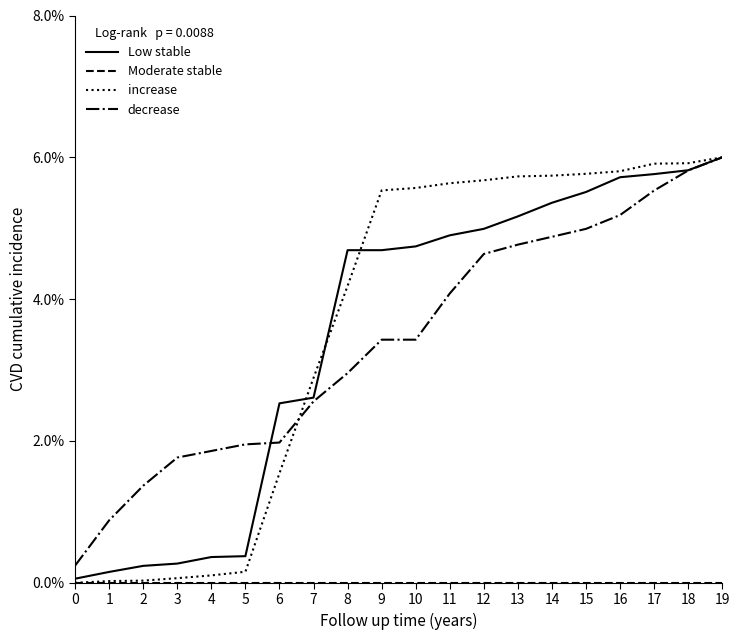

What is the sum of all decrease values?

0.7